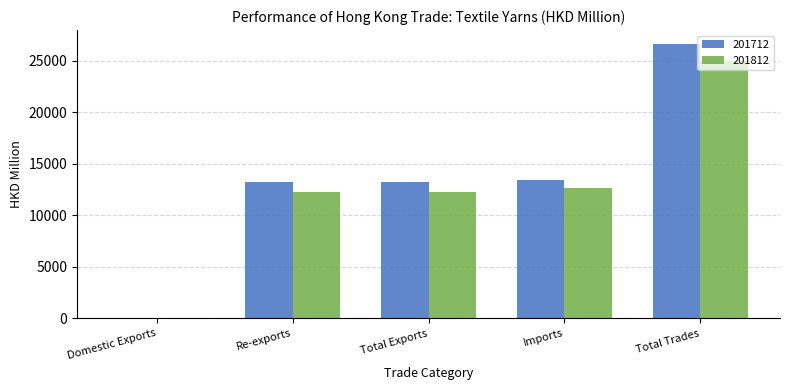

The 201712 series shows 19153.1 at Re-exports. True or false?

False